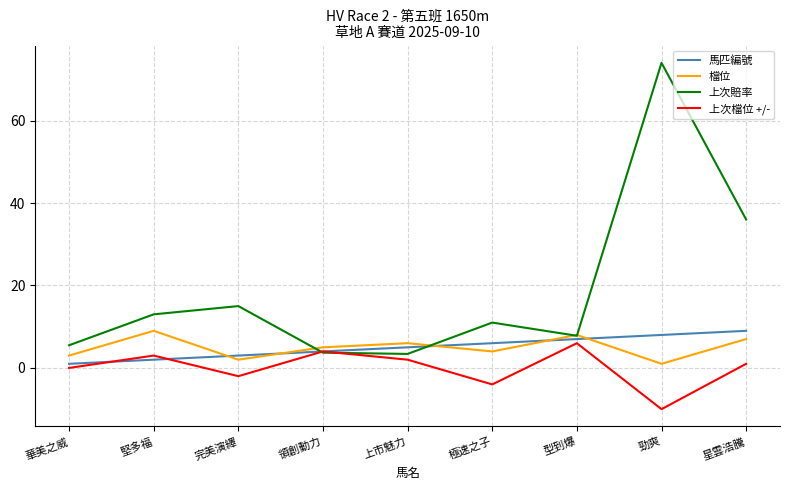

Between 完美演繹 and 勁爽, which series saw the biggest shift?

上次賠率